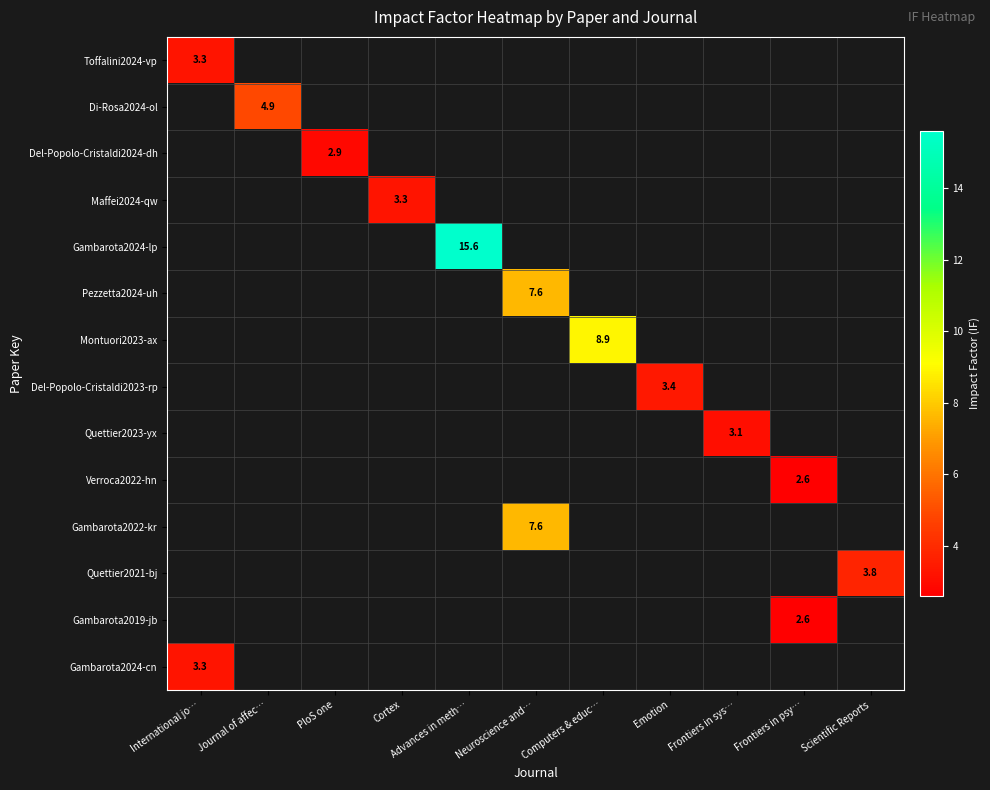

Which series has the largest range (max minus min)?

Toffalini2024-vp